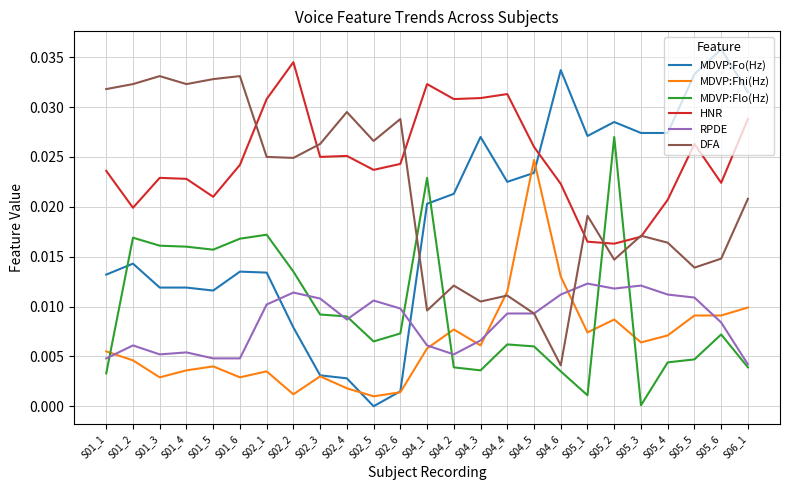

What is the total value across all series at S04_1?

0.1